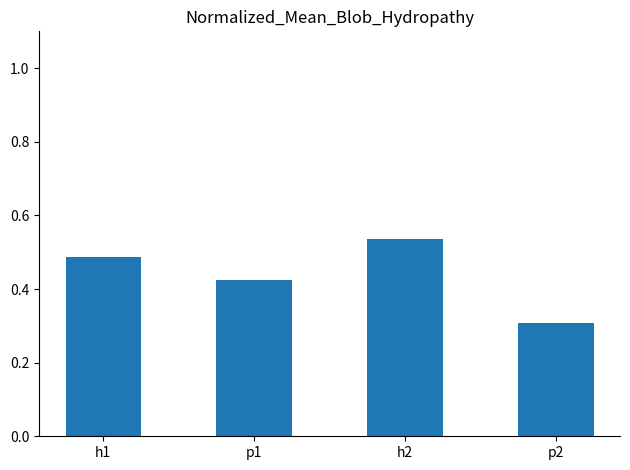

Are the bars horizontal?

No